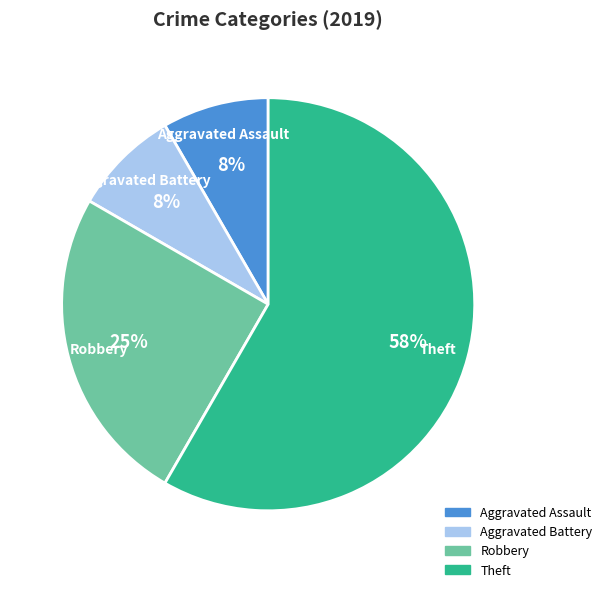

To the nearest percent, what is the combined percentage of Aggravated Assault and Theft?

67%